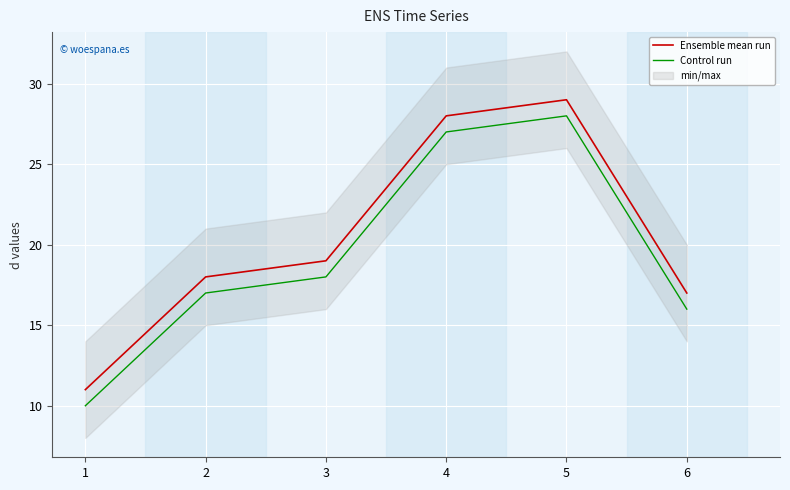

True or false: Ensemble mean run and Control run cross at least once.

False